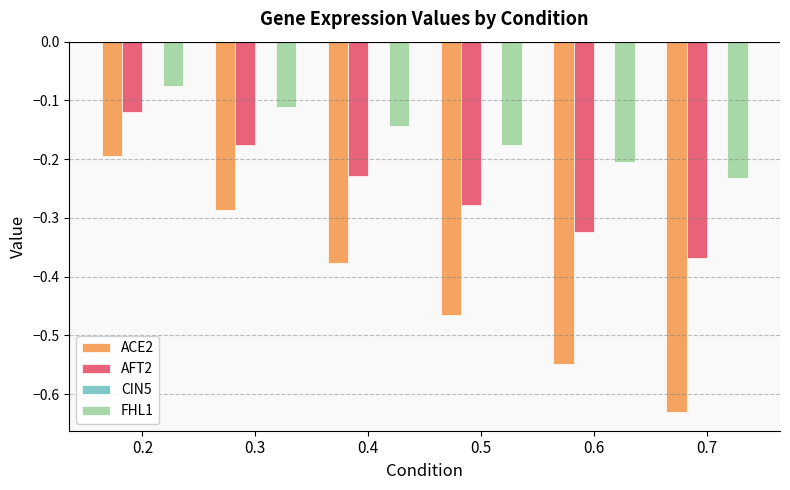

What is the spread (max minus min) of values at 0.5?

0.3